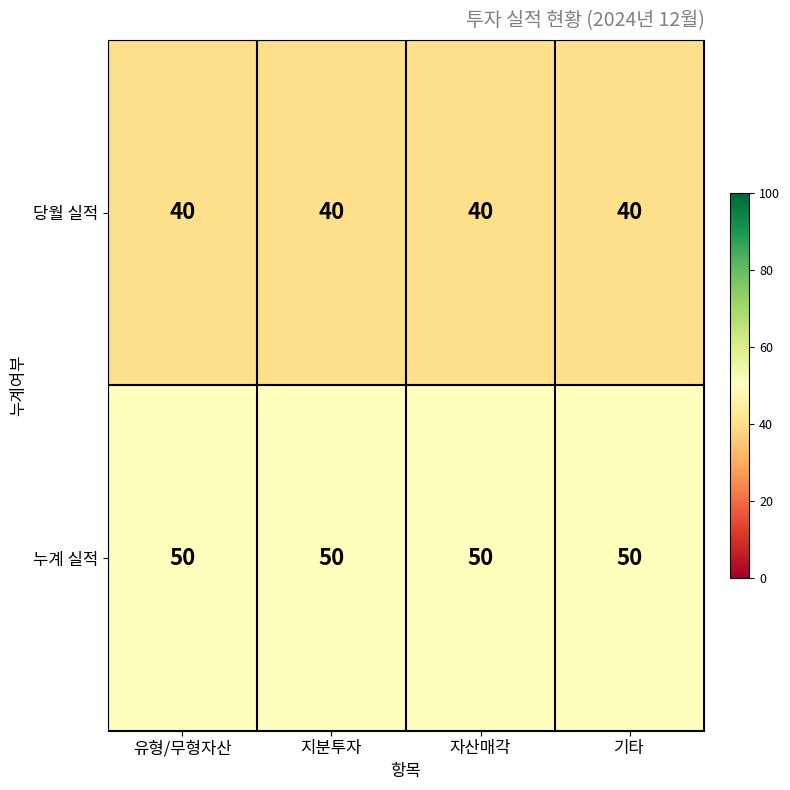

The value of 당월 실적 at 자산매각 is 16. True or false?

False